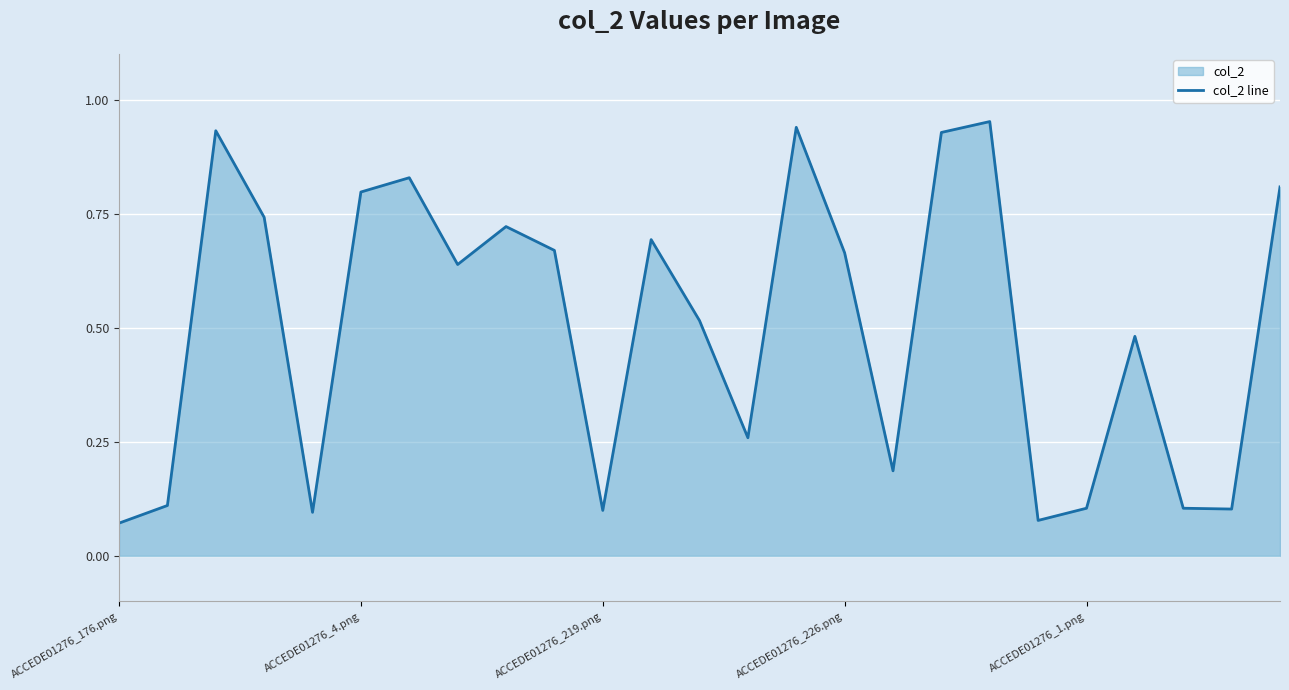

Reading left to right, transcribe all the data shown in this chart.

0.1	0.1	0.9	0.7	0.1	0.8	0.8	0.6	0.7	0.7	0.1	0.7	0.5	0.3	0.9	0.7	0.2	0.9	1.0	0.1	0.1	0.5	0.1	0.1	0.8